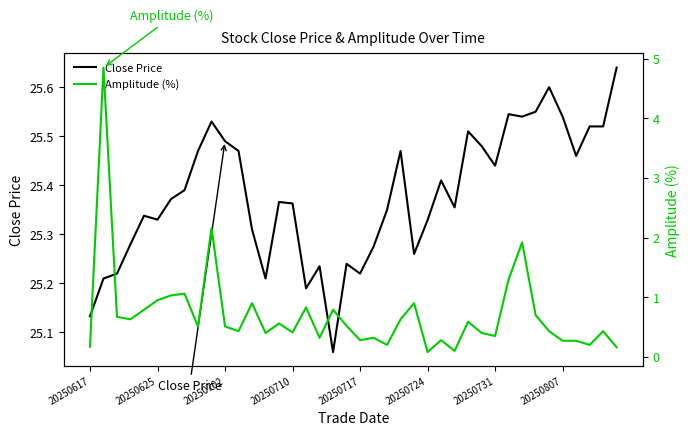

Rank the series at 12 from lowest to highest value.

Amplitude (%), Close Price